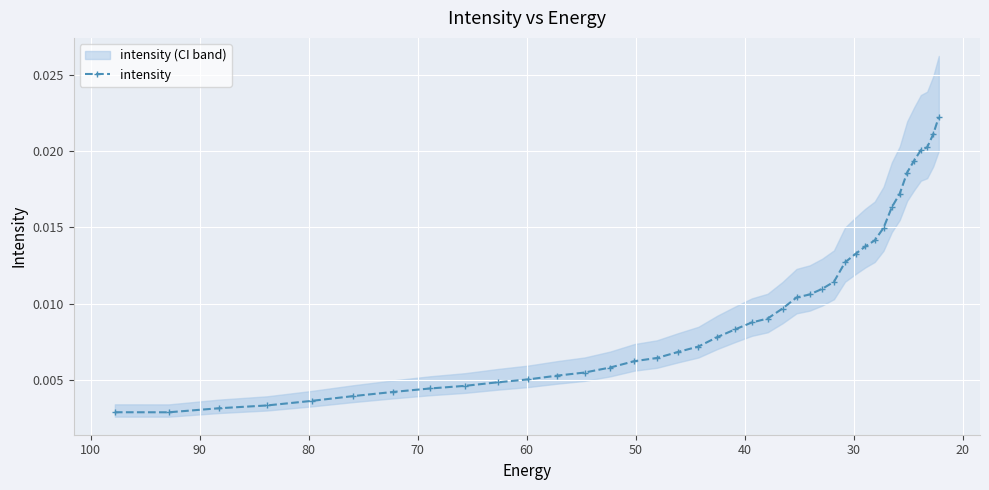

The chart shows a value of 0.0 at 20. True or false?

False